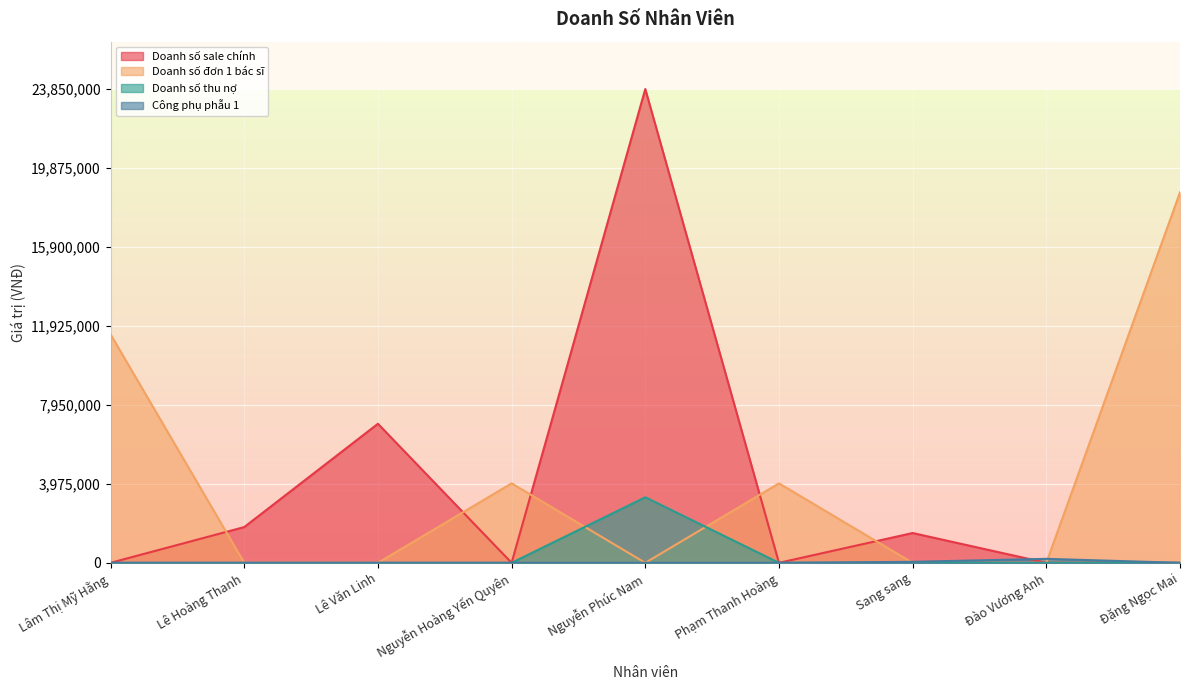

What is the sum of all Doanh số sale chính values?

34150000